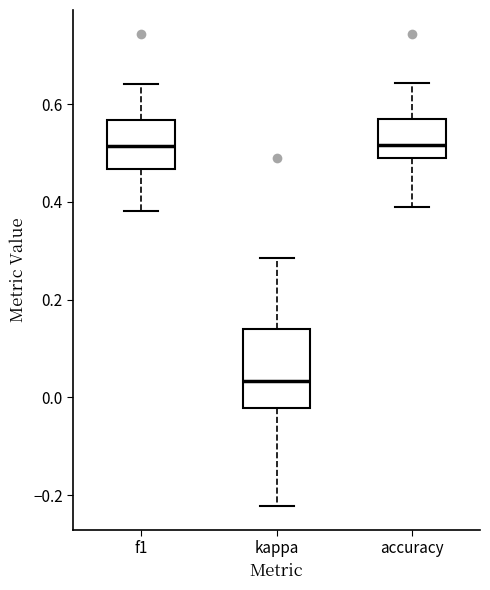

Where does the upper whisker of the box for kappa end on the y-axis? The values are not printed on the chart, so give them approximately, as read against the axis.

0.28